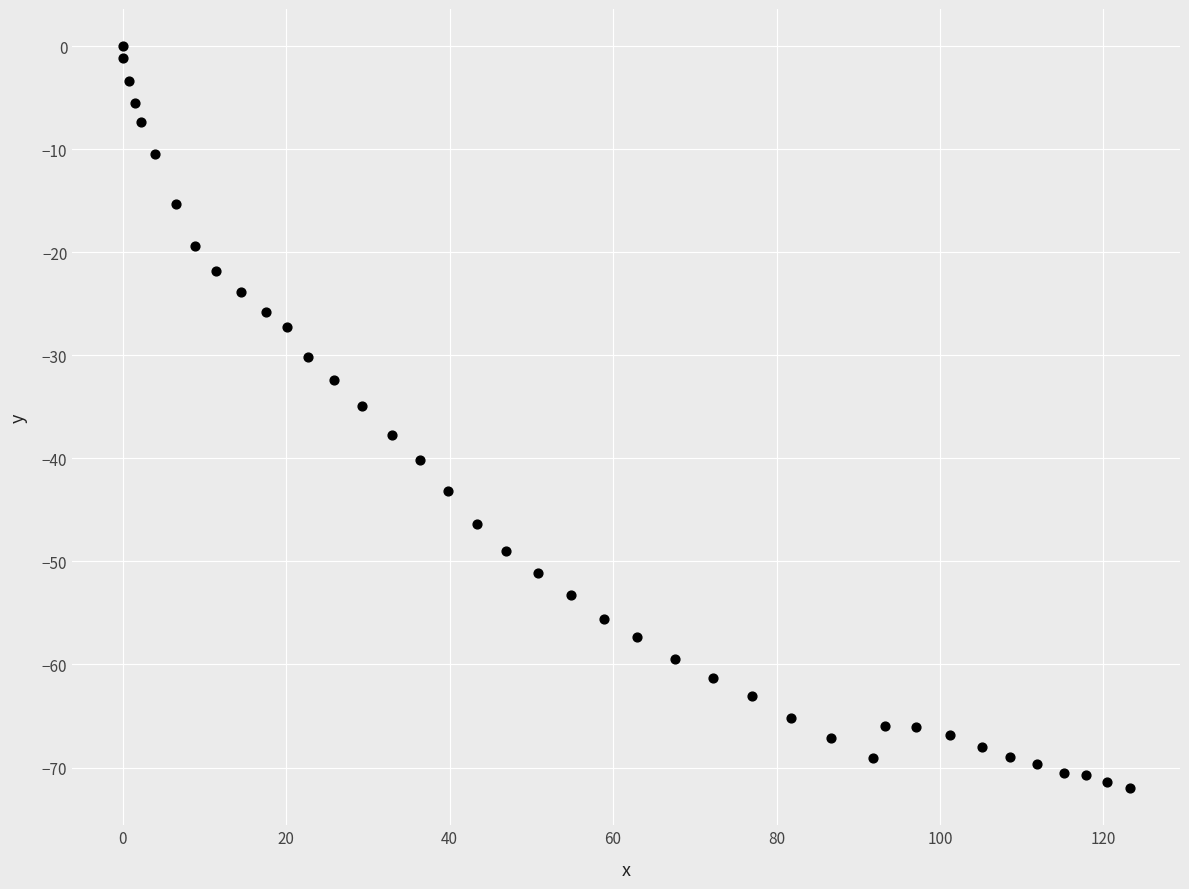

What is the range of Y values (max minus min)?

72.0